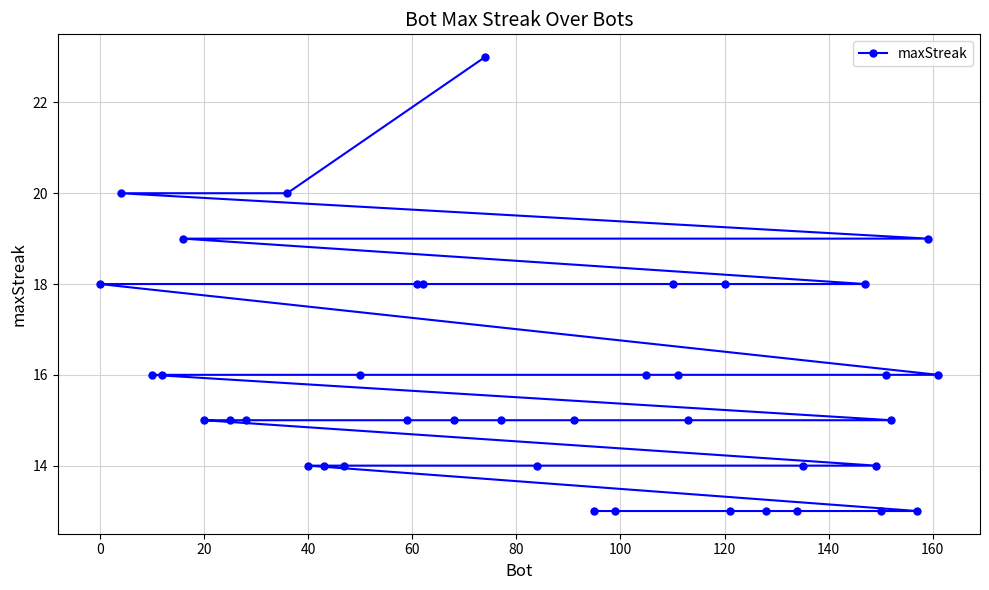

What is the average value?

16